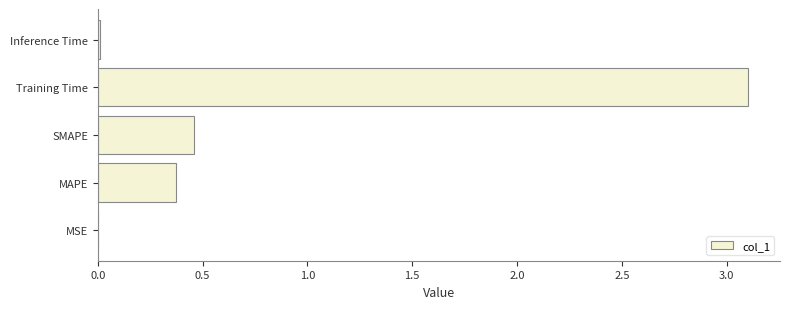

Which has a higher value, MAPE or MSE?

MAPE